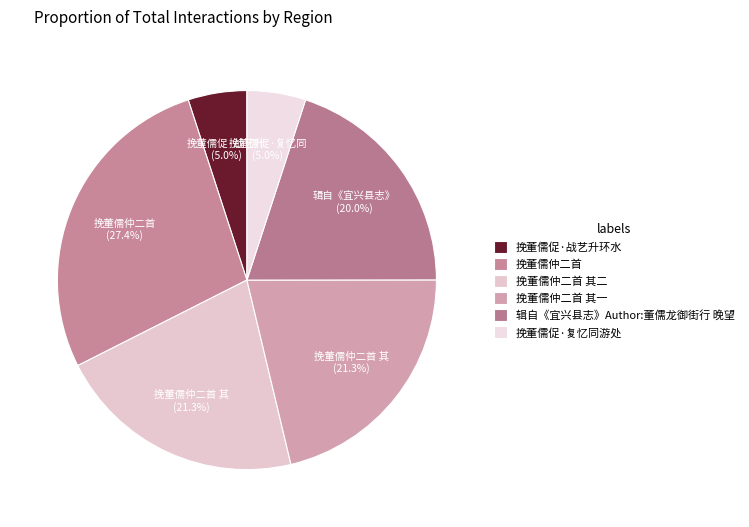

Which has a higher value, 挽董儒仲二首 or 挽董儒促·复忆同游处?

挽董儒仲二首